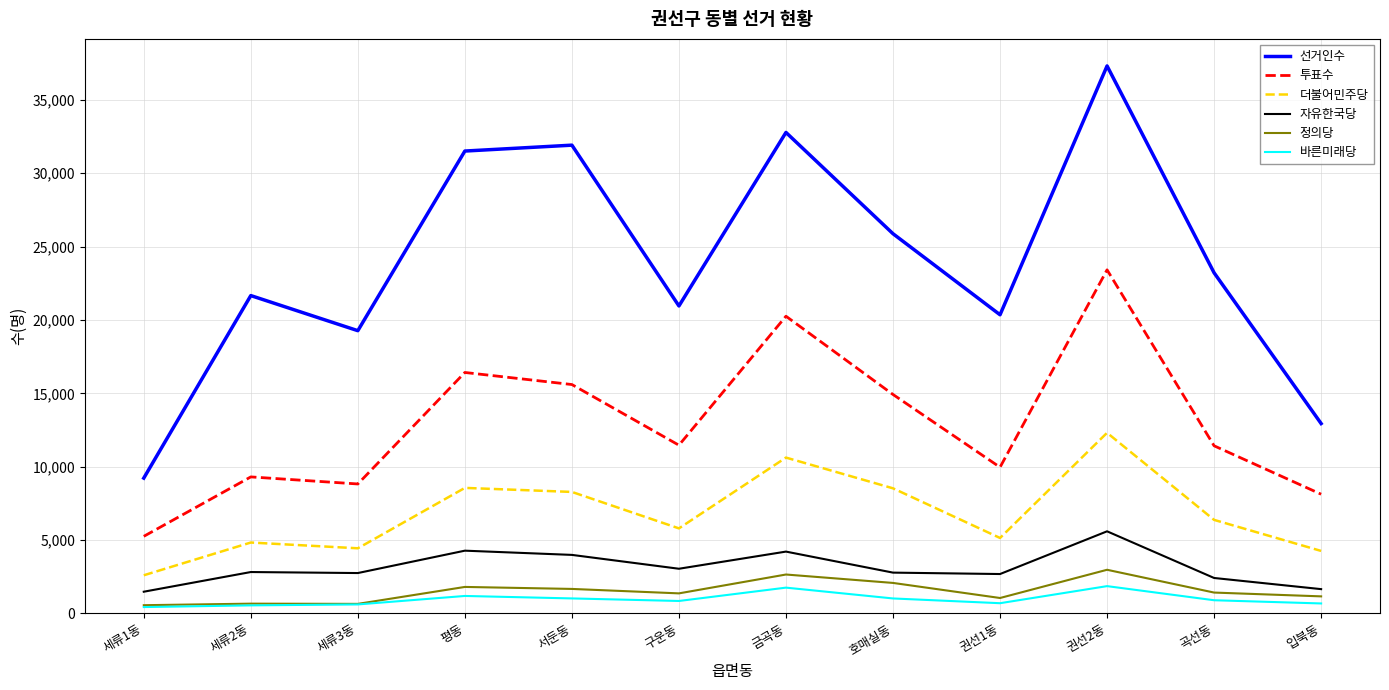

What is the total value across all series at 서둔동?

62482